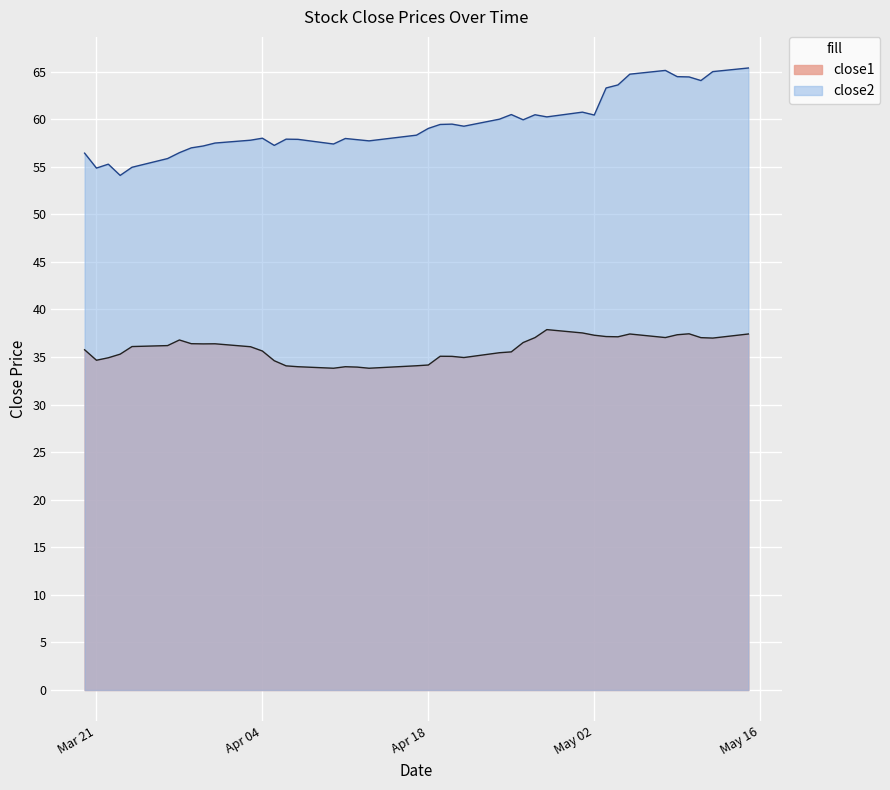

The close2 series shows 14.7 at 2017-05-10. True or false?

False